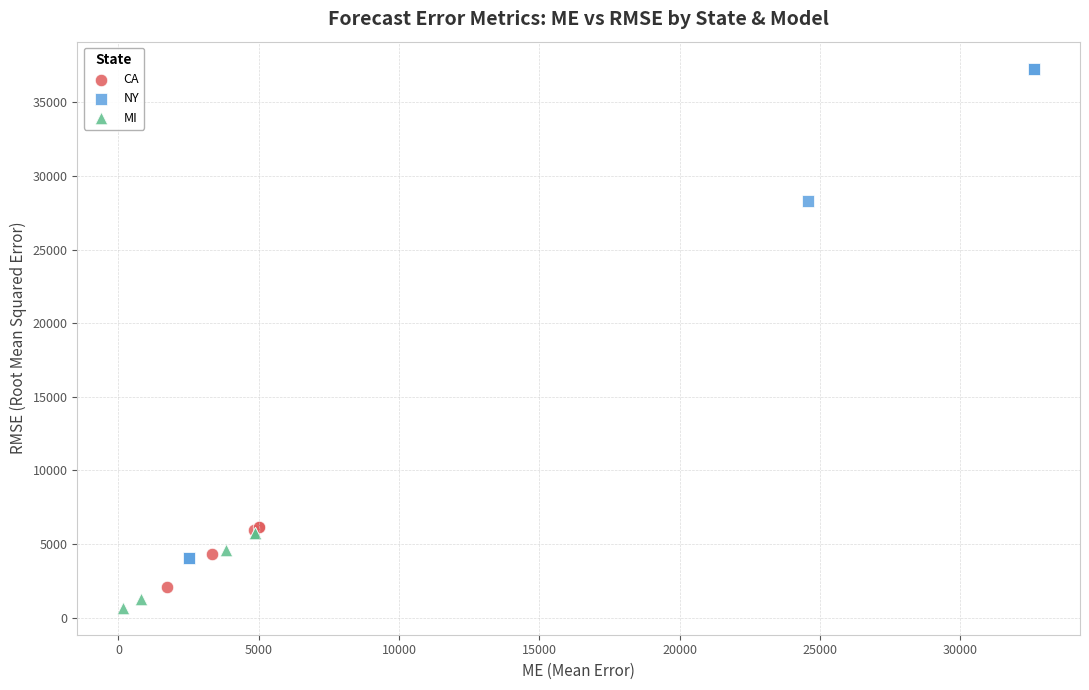

Which series contains the highest Y value?

NY